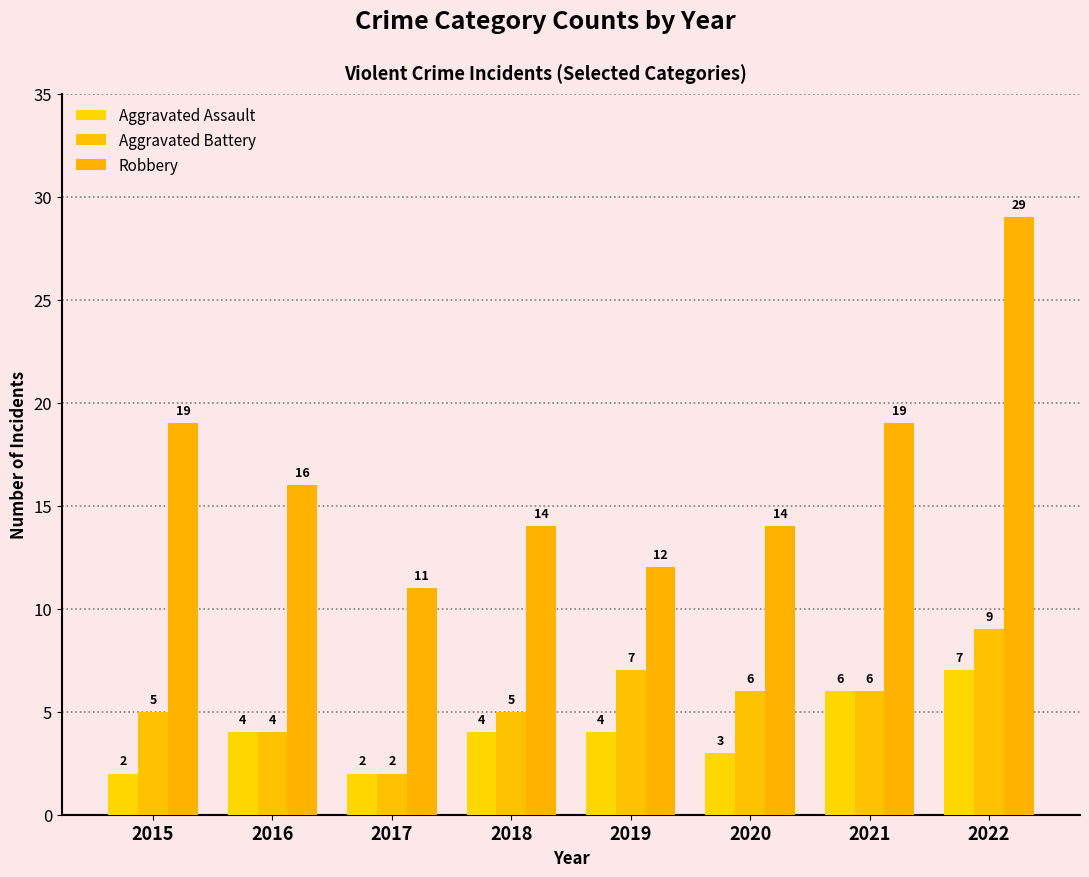

At which category is the sum across all series the highest?

2022